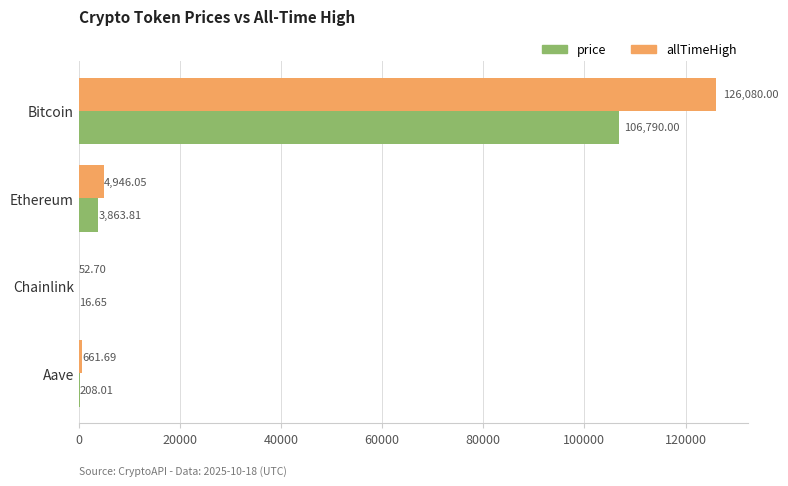

What is the sum of the allTimeHigh values at Bitcoin and Ethereum?

131026.1